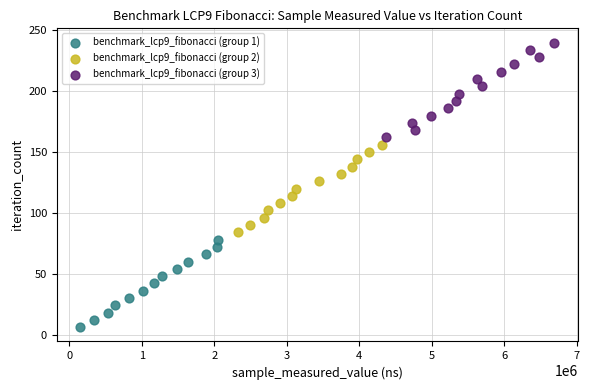

Which series contains the highest Y value?

benchmark_lcp9_fibonacci (group 3)